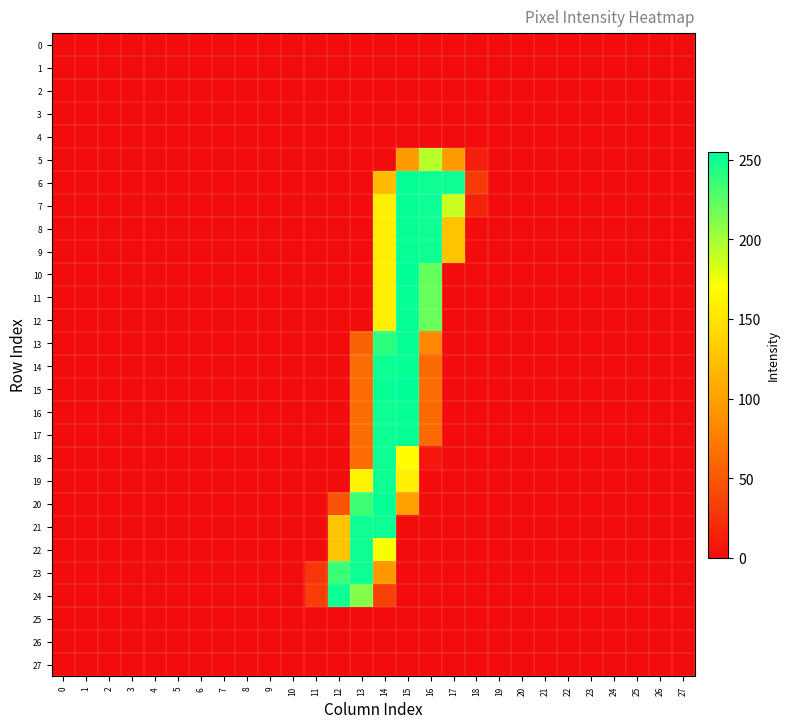

Reading left to right, extract all data points from this chart.

0: 0=0	1=0	2=0	3=0	4=0	5=0	6=0	7=0	8=0	9=0	10=0	11=0	12=0	13=0	14=0	15=0	16=0	17=0	18=0	19=0	20=0	21=0	22=0	23=0	24=0	25=0	26=0	27=0
1: 0=0	1=0	2=0	3=0	4=0	5=0	6=0	7=0	8=0	9=0	10=0	11=0	12=0	13=0	14=0	15=0	16=0	17=0	18=0	19=0	20=0	21=0	22=0	23=0	24=0	25=0	26=0	27=0
2: 0=0	1=0	2=0	3=0	4=0	5=0	6=0	7=0	8=0	9=0	10=0	11=0	12=0	13=0	14=0	15=0	16=0	17=0	18=0	19=0	20=0	21=0	22=0	23=0	24=0	25=0	26=0	27=0
3: 0=0	1=0	2=0	3=0	4=0	5=0	6=0	7=0	8=0	9=0	10=0	11=0	12=0	13=0	14=0	15=0	16=0	17=0	18=0	19=0	20=0	21=0	22=0	23=0	24=0	25=0	26=0	27=0
4: 0=0	1=0	2=0	3=0	4=0	5=0	6=0	7=0	8=0	9=0	10=0	11=0	12=0	13=0	14=0	15=0	16=0	17=0	18=0	19=0	20=0	21=0	22=0	23=0	24=0	25=0	26=0	27=0
5: 0=0	1=0	2=0	3=0	4=0	5=0	6=0	7=0	8=0	9=0	10=0	11=0	12=0	13=0	14=0	15=96	16=194	17=96	18=12	19=0	20=0	21=0	22=0	23=0	24=0	25=0	26=0	27=0
6: 0=0	1=0	2=0	3=0	4=0	5=0	6=0	7=0	8=0	9=0	10=0	11=0	12=0	13=0	14=120	15=253	16=251	17=251	18=31	19=0	20=0	21=0	22=0	23=0	24=0	25=0	26=0	27=0
7: 0=0	1=0	2=0	3=0	4=0	5=0	6=0	7=0	8=0	9=0	10=0	11=0	12=0	13=0	14=158	15=253	16=251	17=188	18=15	19=0	20=0	21=0	22=0	23=0	24=0	25=0	26=0	27=0
8: 0=0	1=0	2=0	3=0	4=0	5=0	6=0	7=0	8=0	9=0	10=0	11=0	12=0	13=0	14=158	15=253	16=251	17=126	18=0	19=0	20=0	21=0	22=0	23=0	24=0	25=0	26=0	27=0
9: 0=0	1=0	2=0	3=0	4=0	5=0	6=0	7=0	8=0	9=0	10=0	11=0	12=0	13=0	14=158	15=253	16=251	17=126	18=0	19=0	20=0	21=0	22=0	23=0	24=0	25=0	26=0	27=0
10: 0=0	1=0	2=0	3=0	4=0	5=0	6=0	7=0	8=0	9=0	10=0	11=0	12=0	13=0	14=159	15=255	16=221	17=0	18=0	19=0	20=0	21=0	22=0	23=0	24=0	25=0	26=0	27=0
11: 0=0	1=0	2=0	3=0	4=0	5=0	6=0	7=0	8=0	9=0	10=0	11=0	12=0	13=0	14=158	15=253	16=220	17=0	18=0	19=0	20=0	21=0	22=0	23=0	24=0	25=0	26=0	27=0
12: 0=0	1=0	2=0	3=0	4=0	5=0	6=0	7=0	8=0	9=0	10=0	11=0	12=0	13=0	14=158	15=253	16=220	17=0	18=0	19=0	20=0	21=0	22=0	23=0	24=0	25=0	26=0	27=0
13: 0=0	1=0	2=0	3=0	4=0	5=0	6=0	7=0	8=0	9=0	10=0	11=0	12=0	13=56	14=240	15=253	16=81	17=0	18=0	19=0	20=0	21=0	22=0	23=0	24=0	25=0	26=0	27=0
14: 0=0	1=0	2=0	3=0	4=0	5=0	6=0	7=0	8=0	9=0	10=0	11=0	12=0	13=64	14=251	15=253	16=62	17=0	18=0	19=0	20=0	21=0	22=0	23=0	24=0	25=0	26=0	27=0
15: 0=0	1=0	2=0	3=0	4=0	5=0	6=0	7=0	8=0	9=0	10=0	11=0	12=0	13=64	14=253	15=255	16=63	17=0	18=0	19=0	20=0	21=0	22=0	23=0	24=0	25=0	26=0	27=0
16: 0=0	1=0	2=0	3=0	4=0	5=0	6=0	7=0	8=0	9=0	10=0	11=0	12=0	13=64	14=251	15=253	16=62	17=0	18=0	19=0	20=0	21=0	22=0	23=0	24=0	25=0	26=0	27=0
17: 0=0	1=0	2=0	3=0	4=0	5=0	6=0	7=0	8=0	9=0	10=0	11=0	12=0	13=64	14=251	15=253	16=62	17=0	18=0	19=0	20=0	21=0	22=0	23=0	24=0	25=0	26=0	27=0
18: 0=0	1=0	2=0	3=0	4=0	5=0	6=0	7=0	8=0	9=0	10=0	11=0	12=0	13=64	14=251	15=169	16=8	17=0	18=0	19=0	20=0	21=0	22=0	23=0	24=0	25=0	26=0	27=0
19: 0=0	1=0	2=0	3=0	4=0	5=0	6=0	7=0	8=0	9=0	10=0	11=0	12=0	13=162	14=251	15=158	16=0	17=0	18=0	19=0	20=0	21=0	22=0	23=0	24=0	25=0	26=0	27=0
20: 0=0	1=0	2=0	3=0	4=0	5=0	6=0	7=0	8=0	9=0	10=0	11=0	12=48	13=234	14=253	15=100	16=0	17=0	18=0	19=0	20=0	21=0	22=0	23=0	24=0	25=0	26=0	27=0
21: 0=0	1=0	2=0	3=0	4=0	5=0	6=0	7=0	8=0	9=0	10=0	11=0	12=127	13=251	14=251	15=0	16=0	17=0	18=0	19=0	20=0	21=0	22=0	23=0	24=0	25=0	26=0	27=0
22: 0=0	1=0	2=0	3=0	4=0	5=0	6=0	7=0	8=0	9=0	10=0	11=0	12=127	13=251	14=172	15=0	16=0	17=0	18=0	19=0	20=0	21=0	22=0	23=0	24=0	25=0	26=0	27=0
23: 0=0	1=0	2=0	3=0	4=0	5=0	6=0	7=0	8=0	9=0	10=0	11=28	12=236	13=251	14=94	15=0	16=0	17=0	18=0	19=0	20=0	21=0	22=0	23=0	24=0	25=0	26=0	27=0
24: 0=0	1=0	2=0	3=0	4=0	5=0	6=0	7=0	8=0	9=0	10=0	11=32	12=251	13=211	14=35	15=0	16=0	17=0	18=0	19=0	20=0	21=0	22=0	23=0	24=0	25=0	26=0	27=0
25: 0=0	1=0	2=0	3=0	4=0	5=0	6=0	7=0	8=0	9=0	10=0	11=0	12=0	13=0	14=0	15=0	16=0	17=0	18=0	19=0	20=0	21=0	22=0	23=0	24=0	25=0	26=0	27=0
26: 0=0	1=0	2=0	3=0	4=0	5=0	6=0	7=0	8=0	9=0	10=0	11=0	12=0	13=0	14=0	15=0	16=0	17=0	18=0	19=0	20=0	21=0	22=0	23=0	24=0	25=0	26=0	27=0
27: 0=0	1=0	2=0	3=0	4=0	5=0	6=0	7=0	8=0	9=0	10=0	11=0	12=0	13=0	14=0	15=0	16=0	17=0	18=0	19=0	20=0	21=0	22=0	23=0	24=0	25=0	26=0	27=0